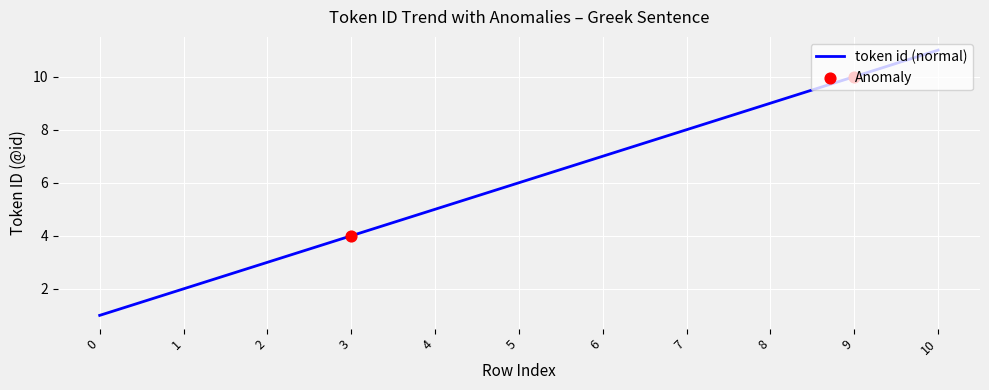

Approximately how many times larger is the value at 7 compared to 9?

0.8